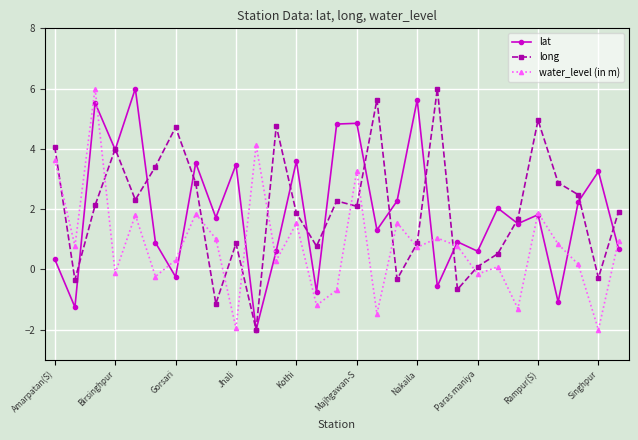

What is the average value of the water_level (in m) series?

0.8